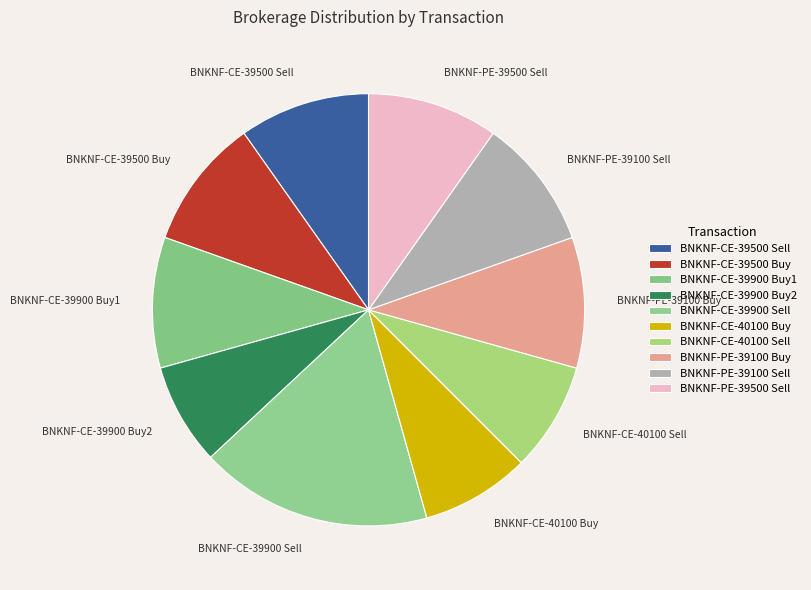

Is the sum of BNKNF-PE-39100 Sell and BNKNF-CE-39500 Buy greater than half?

No